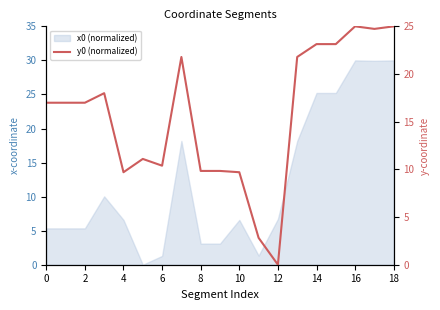

Does the chart have visible grid lines?

No